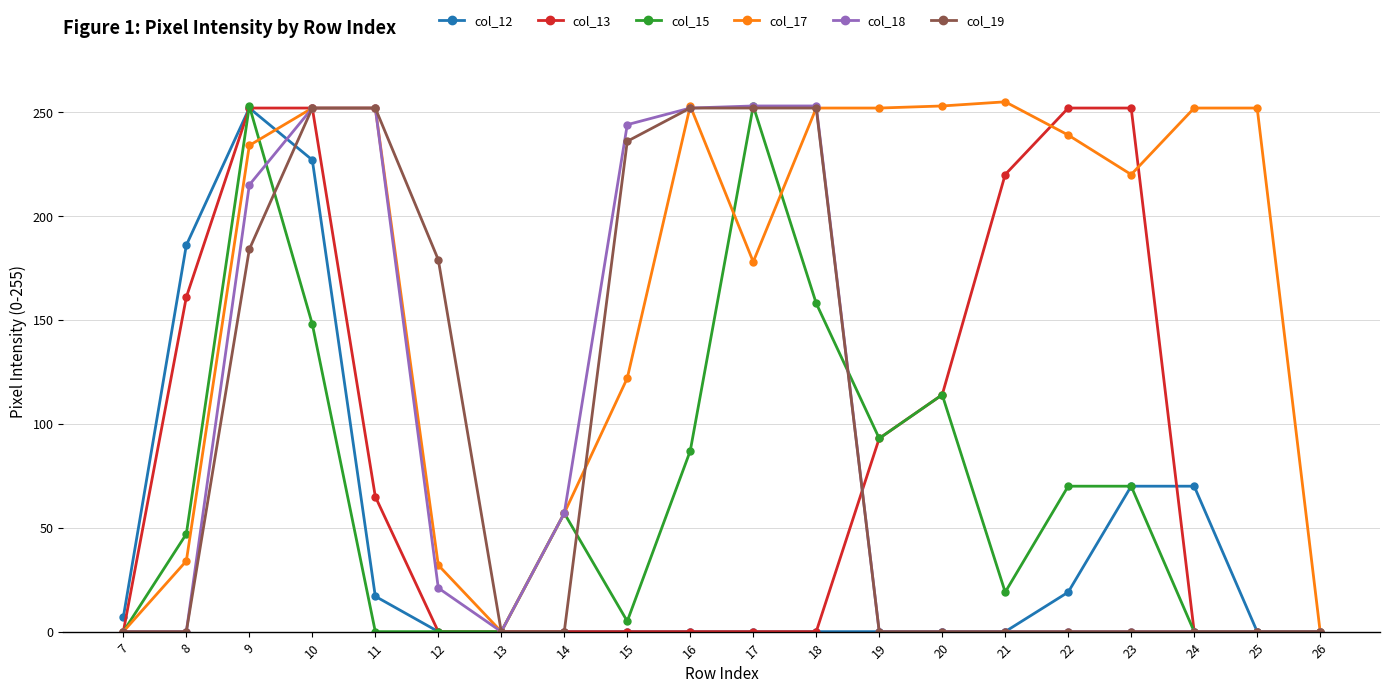

At which category does col_12 reach its first local peak?

9